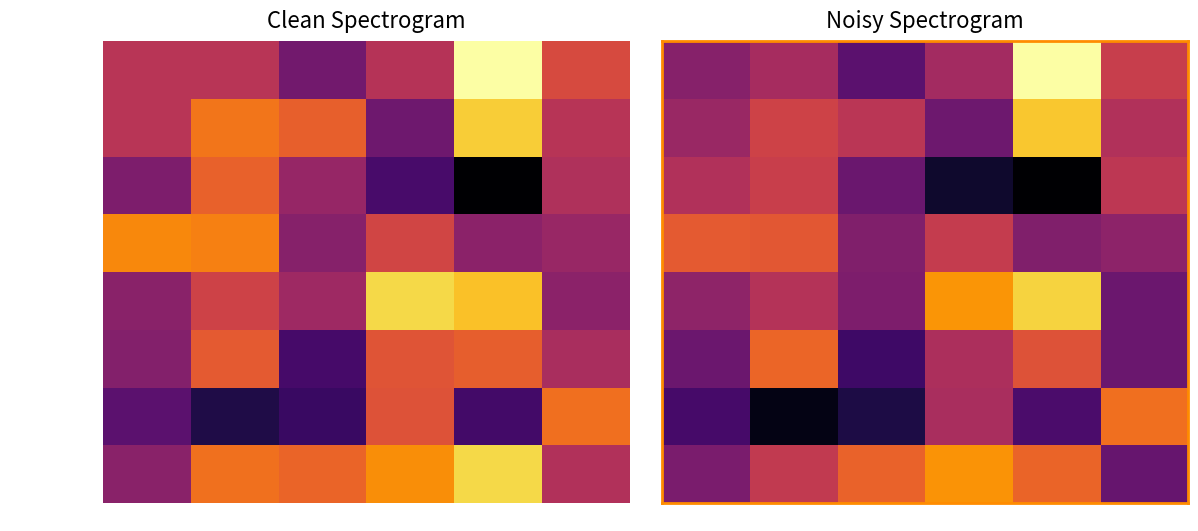

Rank the series by their maximum value, from highest to lowest.

pulse_channel_8, pulse_channel_4, pulse_channel_7, pulse_channel_1, pulse_channel_2, pulse_channel_3, pulse_channel_5, pulse_channel_6